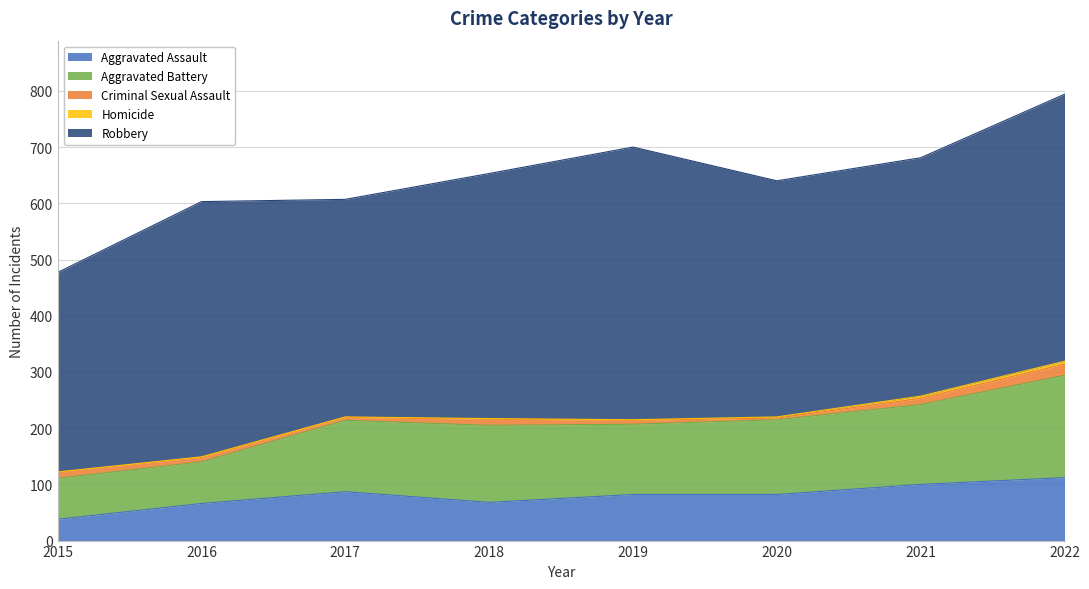

What is the maximum value for Aggravated Battery?

182